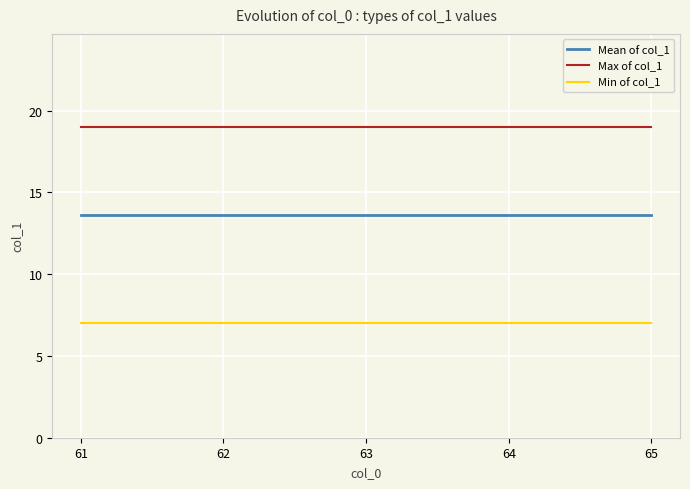

Does the chart display data point markers on the line(s)?

No